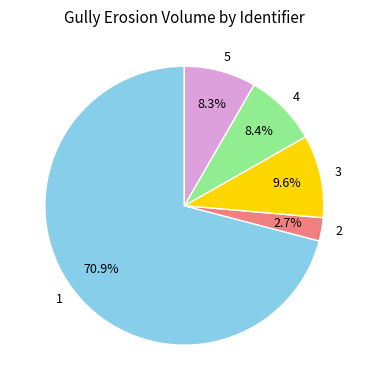

Between 3 and 2, which is larger?

3